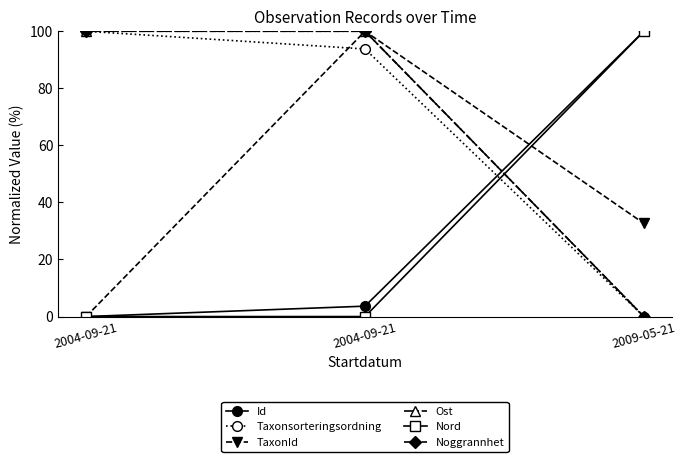

List the labels in order of Id value, smallest first.

2004-09-21, 2004-09-21, 2009-05-21